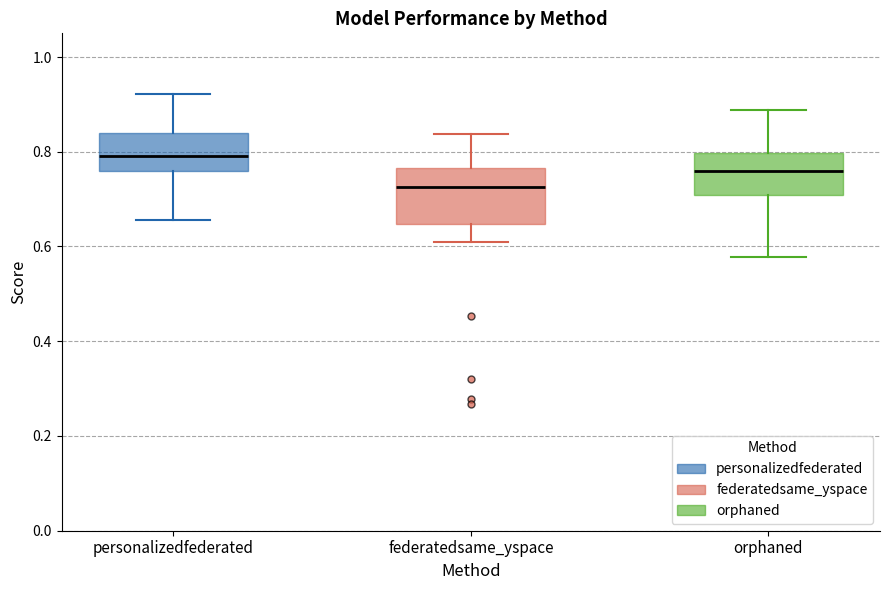

Which box's median line is the lowest?

federatedsame_yspace